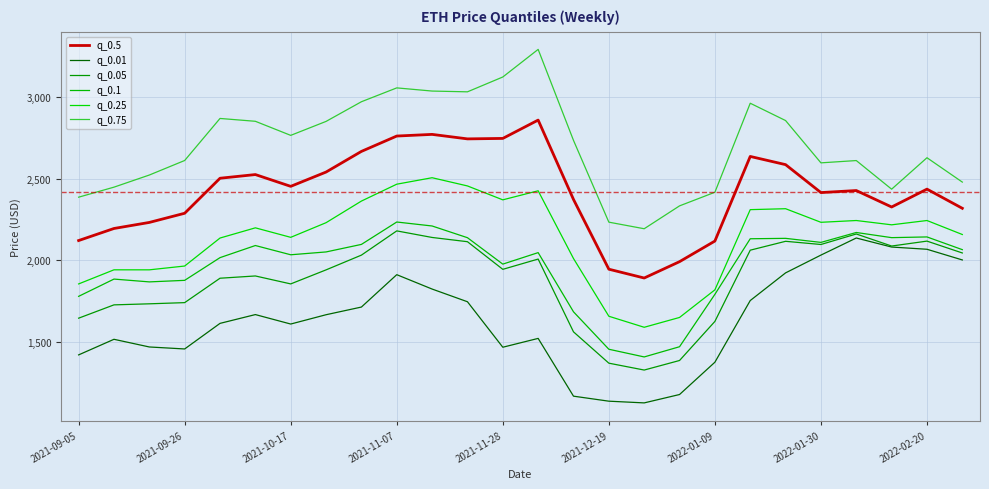

Is this an area chart (filled region under the line)?

No